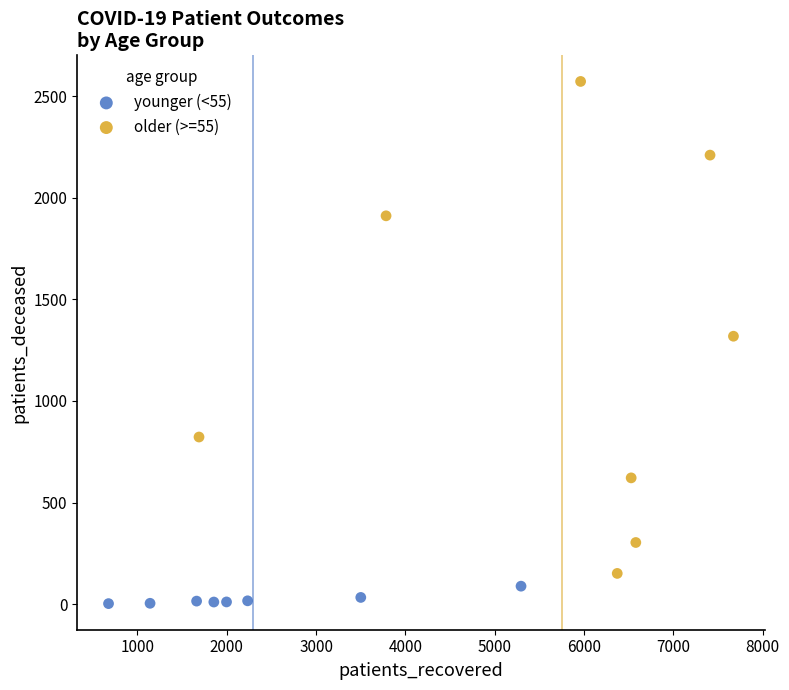

Which series contains the lowest Y value?

younger (<55)